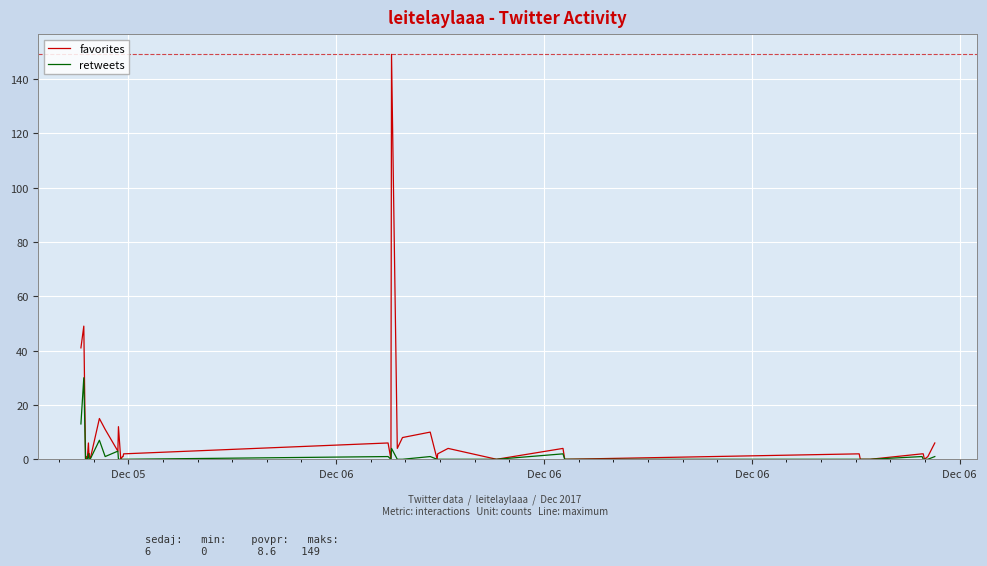

The retweets series shows 15 at 25. True or false?

False